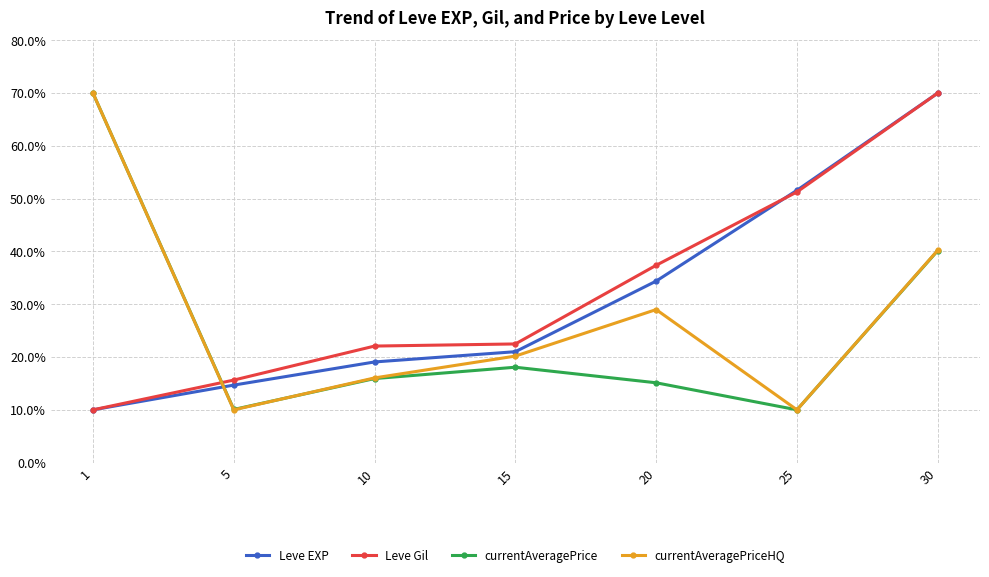

How many interior local valleys does the currentAveragePriceHQ series have?

2